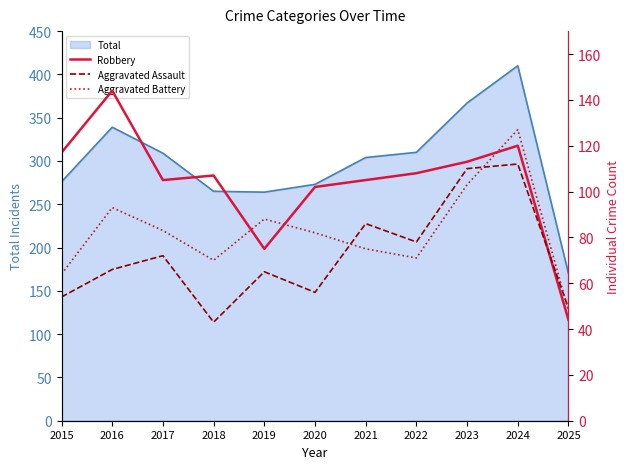

The value of Total at 2016 is 339. True or false?

True